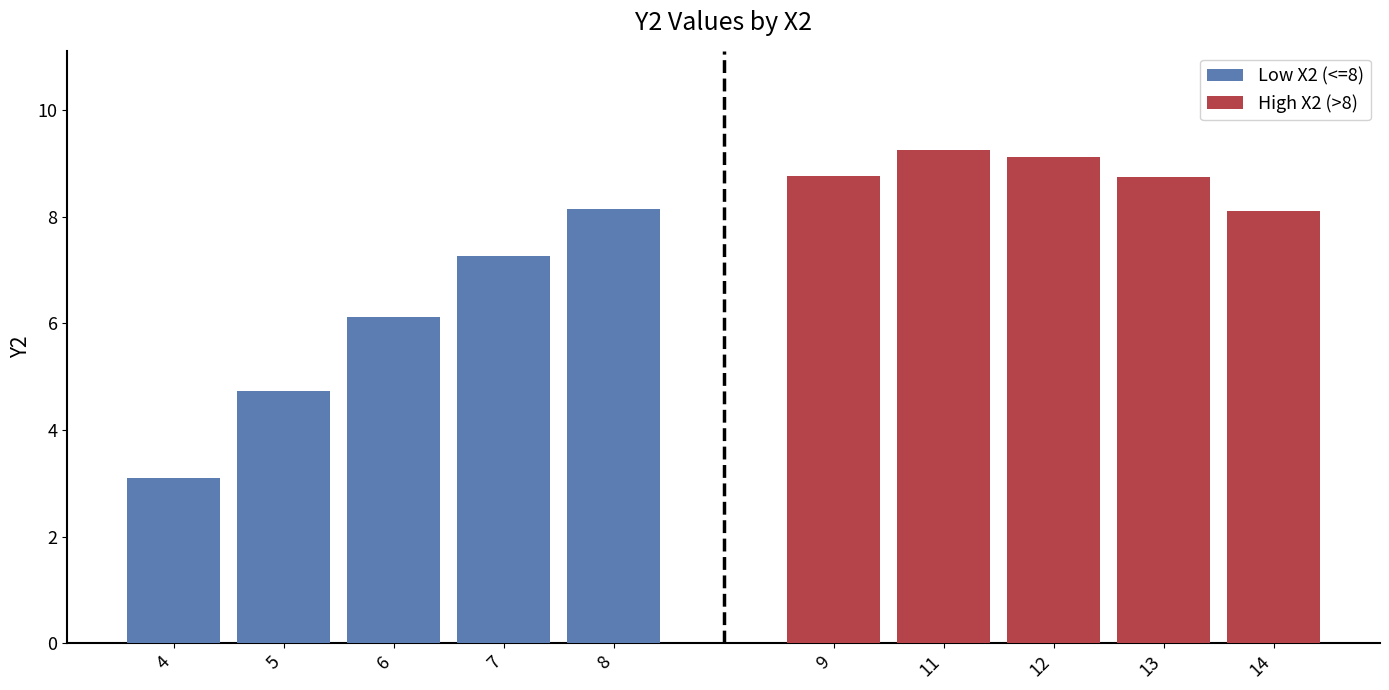

What is the difference between the maximum and second lowest values in the High X2 (>8) series?

0.5